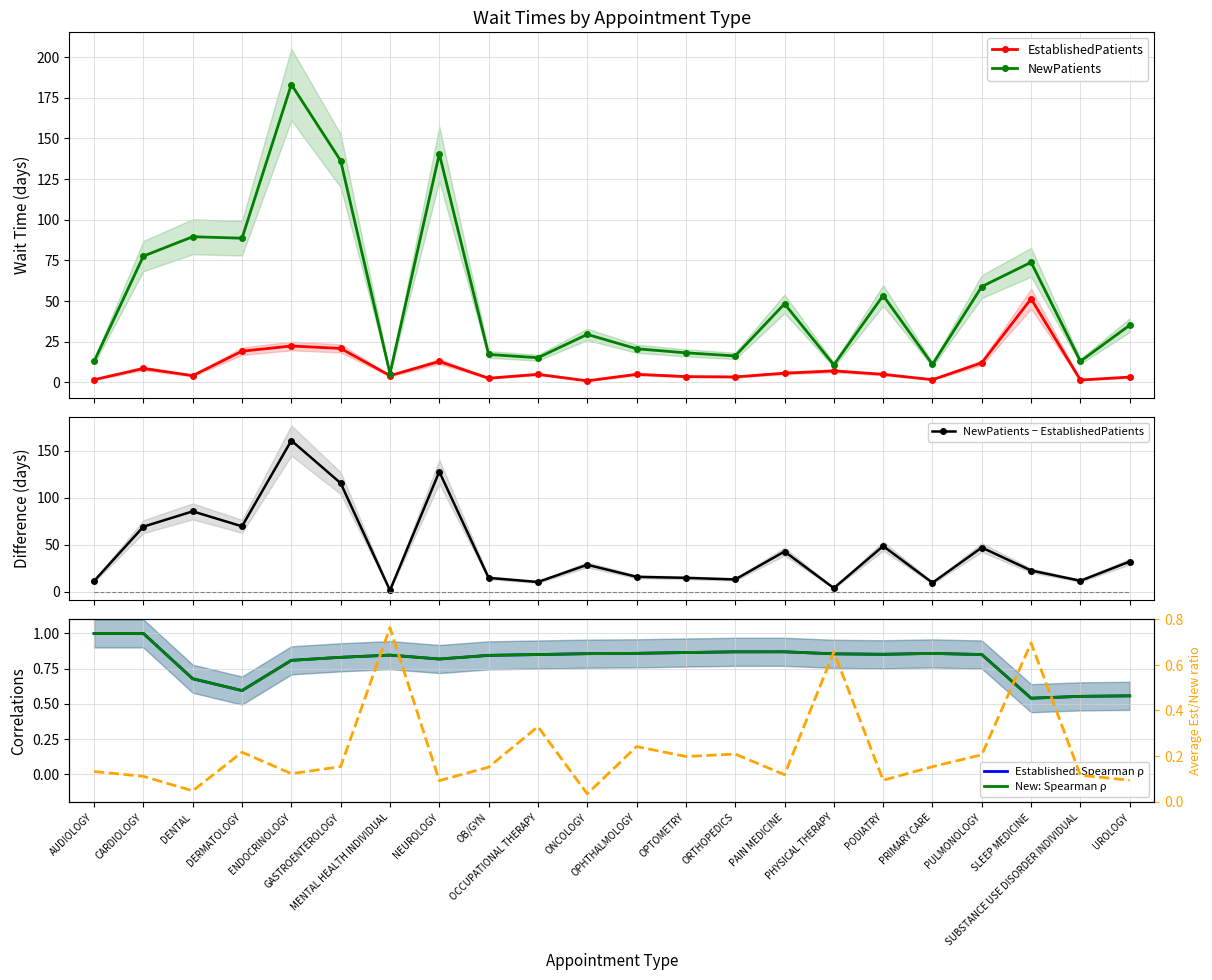

What is the sum of the Average Est/New ratio values at ONCOLOGY and OPTOMETRY?

0.2